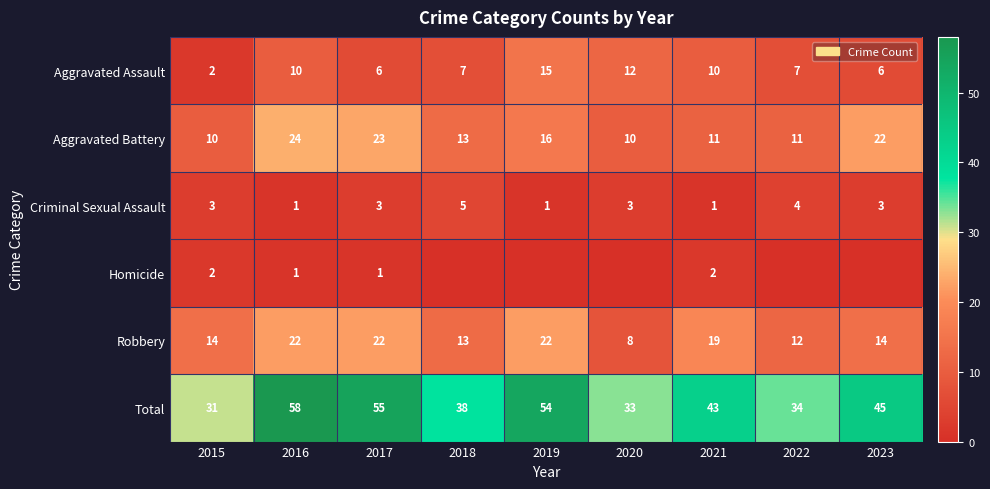

What is the approximate value of Total at 2016?

58